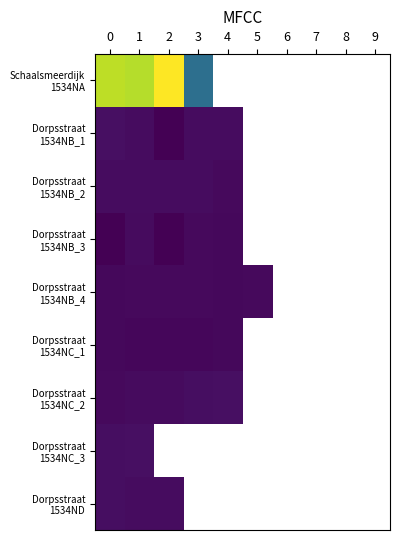

At how many categories does at least one series exceed 4?

6